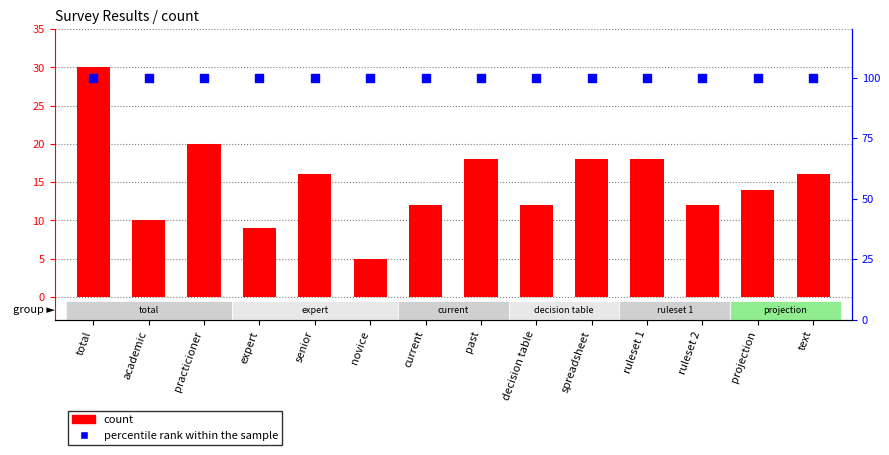

What is the total value across all series at expert?

109